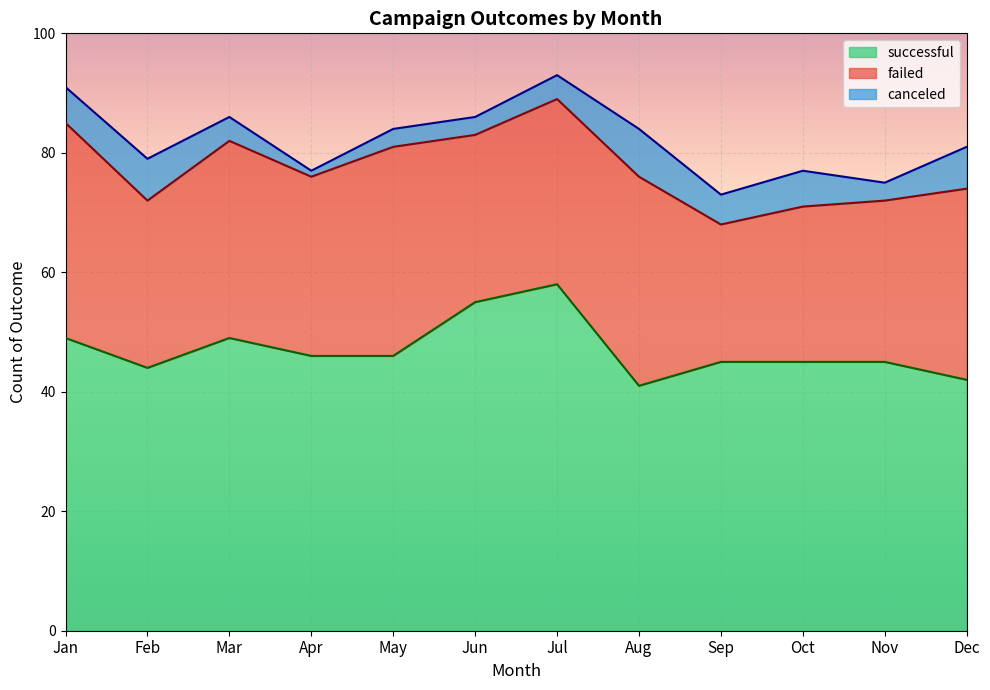

At Mar, list the series in order from largest to smallest.

successful, failed, canceled